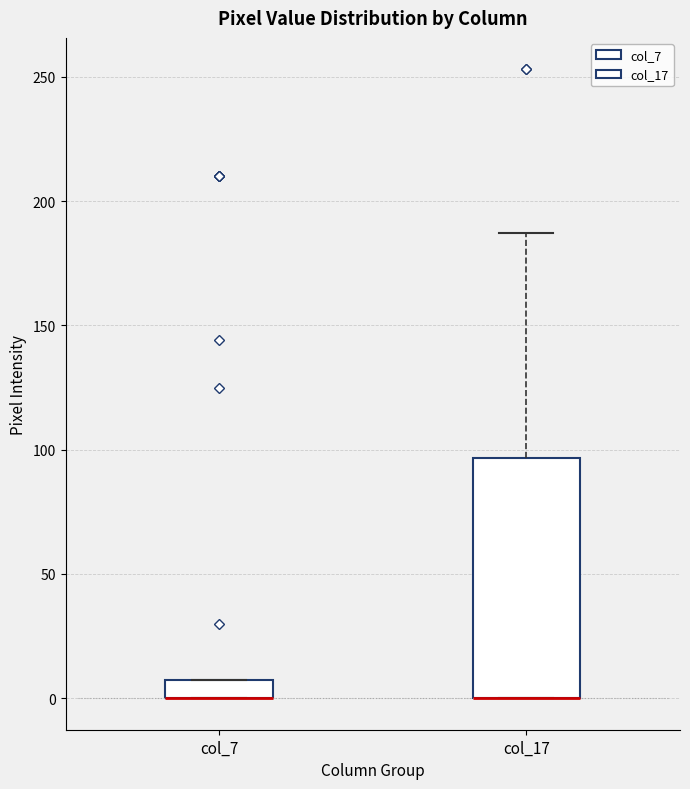

Where is the upper edge of the box for col_7 on the y-axis? The values are not printed on the chart, so give them approximately, as read against the axis.

10